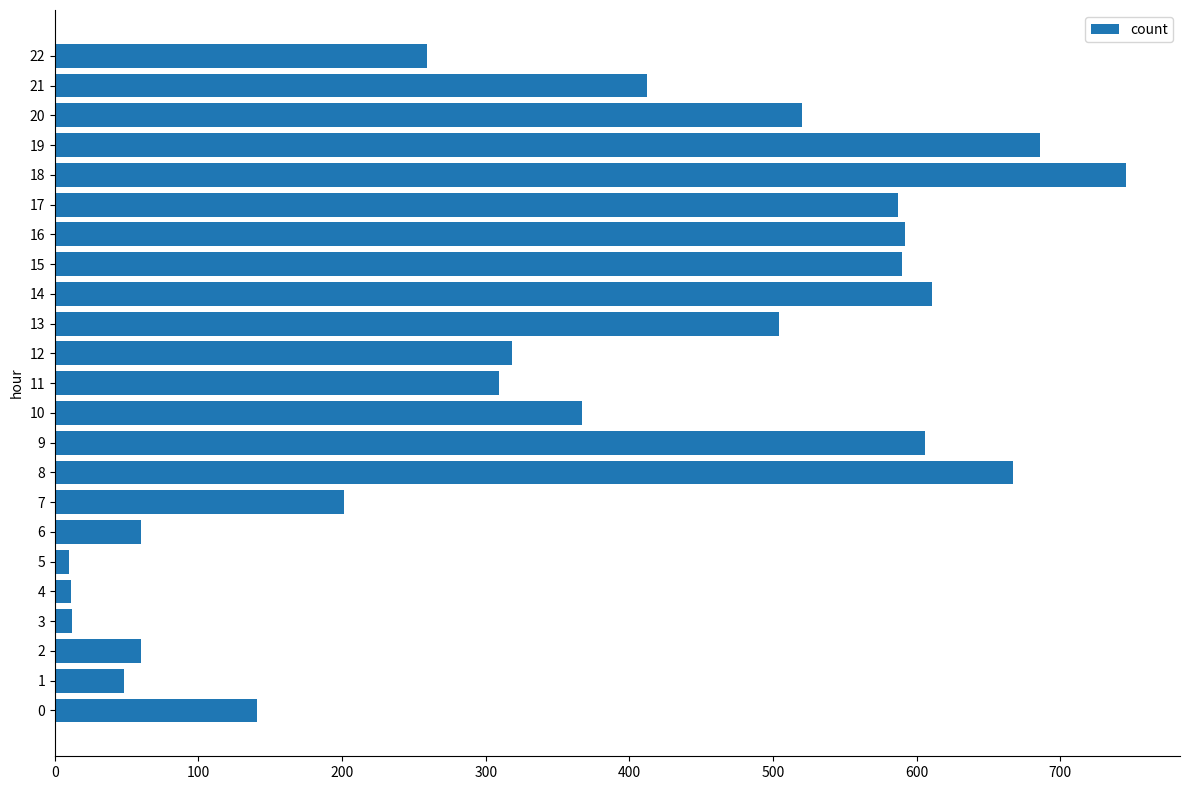

Approximately how many times larger is the value at 8 compared to 18?

0.9